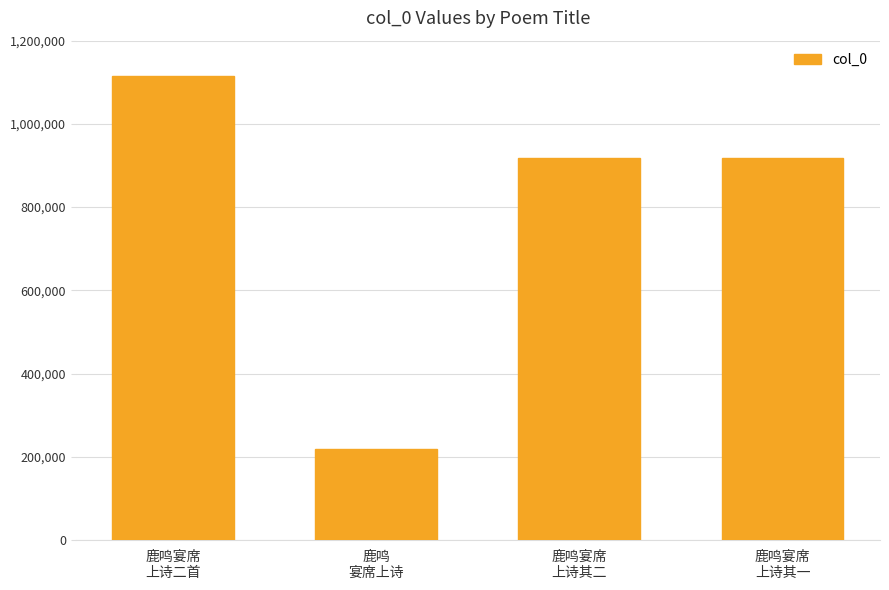

What is the difference between the values at 鹿鸣
宴席上诗 and 鹿鸣宴席
上诗二首?

897424